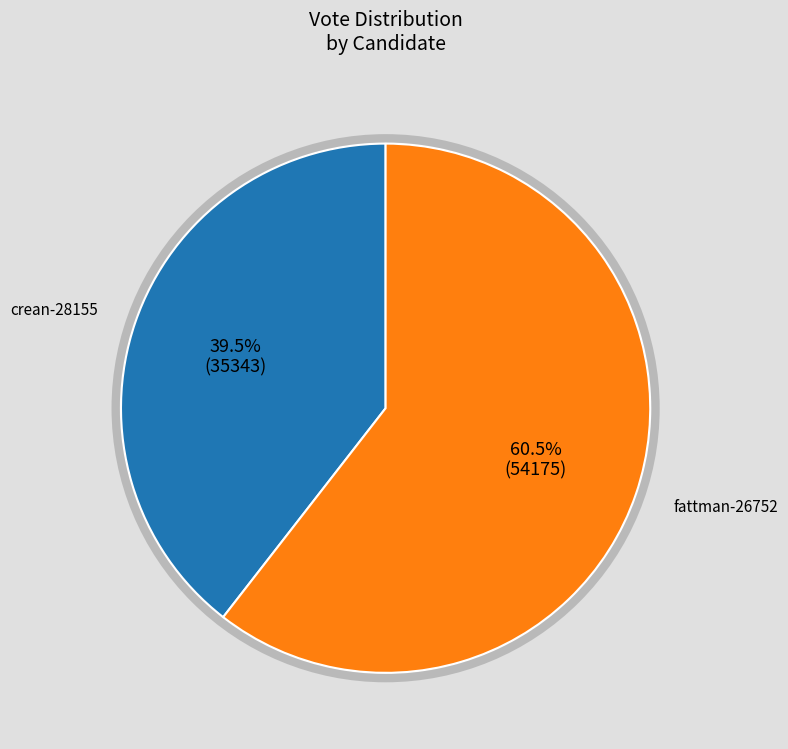

Is there any slice that represents more than half of the pie?

Yes